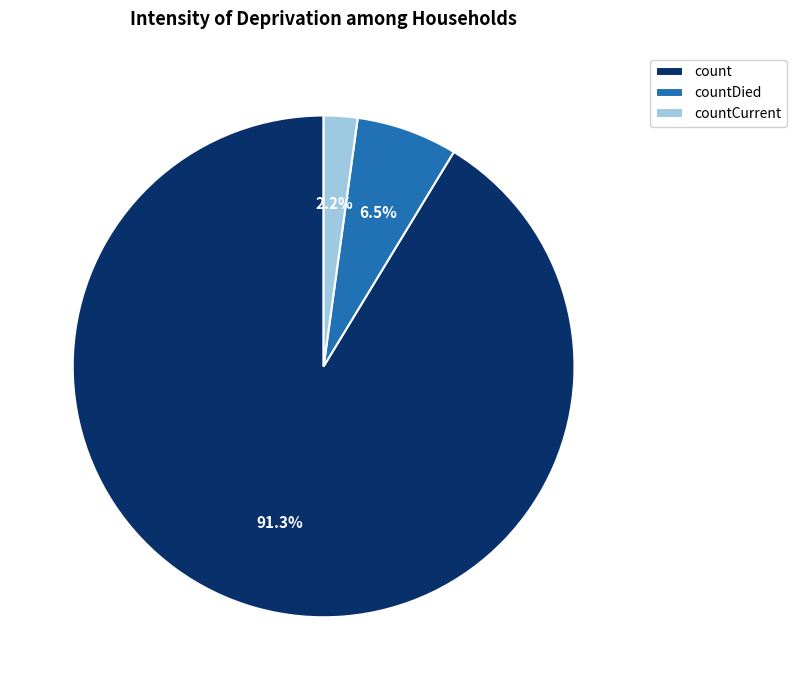

Approximately how many times larger is the value at count compared to countDied?

14.0